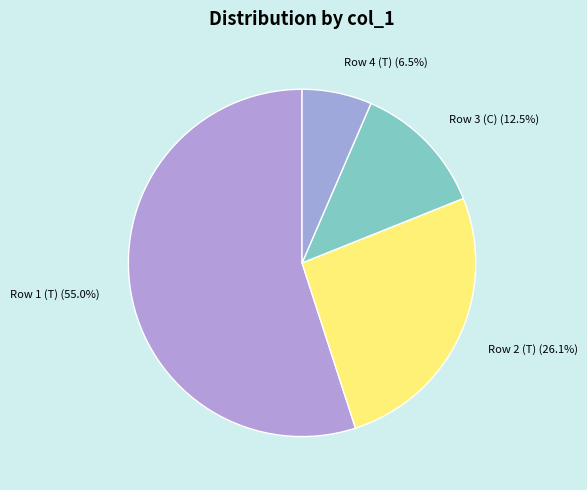

Count the number of slices in the pie.

4